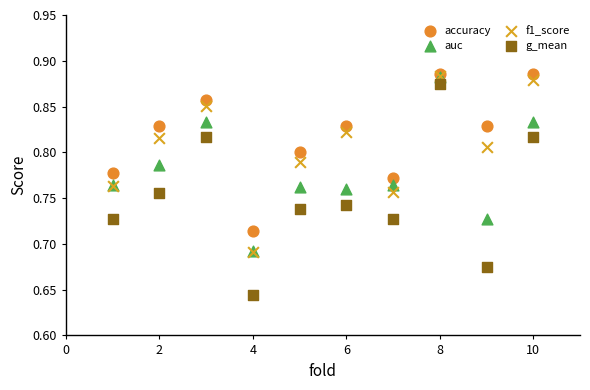

Which series has the largest Y range (max minus min)?

g_mean